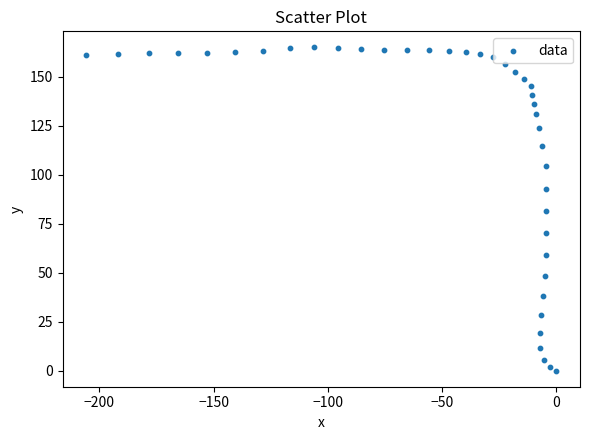

What is the range of Y values (max minus min)?

164.9